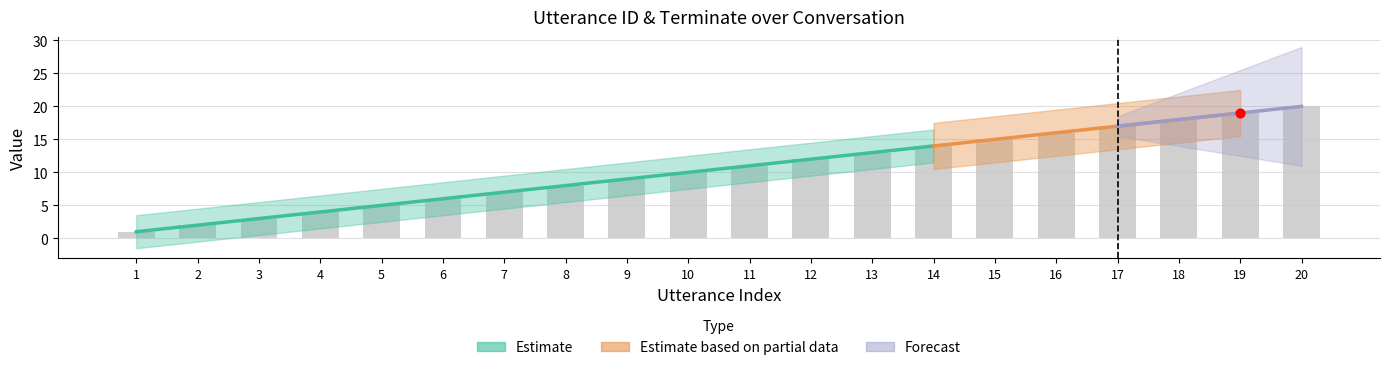

Between 7 and 11, which is larger?

11